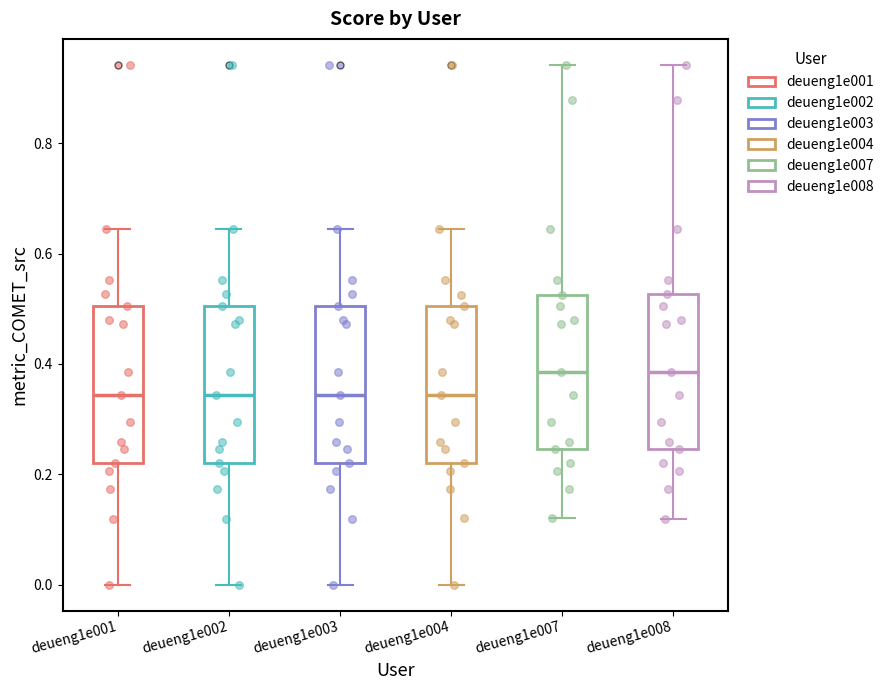

Reading left to right, read every box against the y-axis: the position of its median line, the range the box covers, and the ends of its whiskers. The values are not printed on the chart, so give them approximately, as read against the axis.

deueng1e001: median 0.34, box 0.22 to 0.50, whiskers 0.00 to 0.64
deueng1e002: median 0.34, box 0.22 to 0.50, whiskers 0.00 to 0.64
deueng1e003: median 0.34, box 0.22 to 0.50, whiskers 0.00 to 0.64
deueng1e004: median 0.34, box 0.22 to 0.50, whiskers 0.00 to 0.64
deueng1e007: median 0.38, box 0.24 to 0.52, whiskers 0.12 to 0.94
deueng1e008: median 0.38, box 0.24 to 0.52, whiskers 0.12 to 0.94